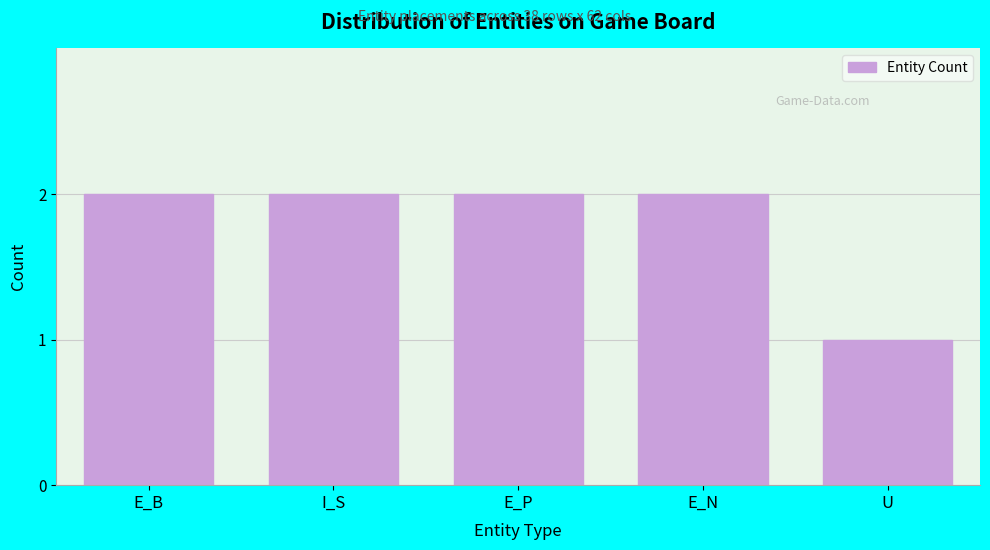

Reading left to right, extract all data points from this chart.

E_B=2	I_S=2	E_P=2	E_N=2	U=1